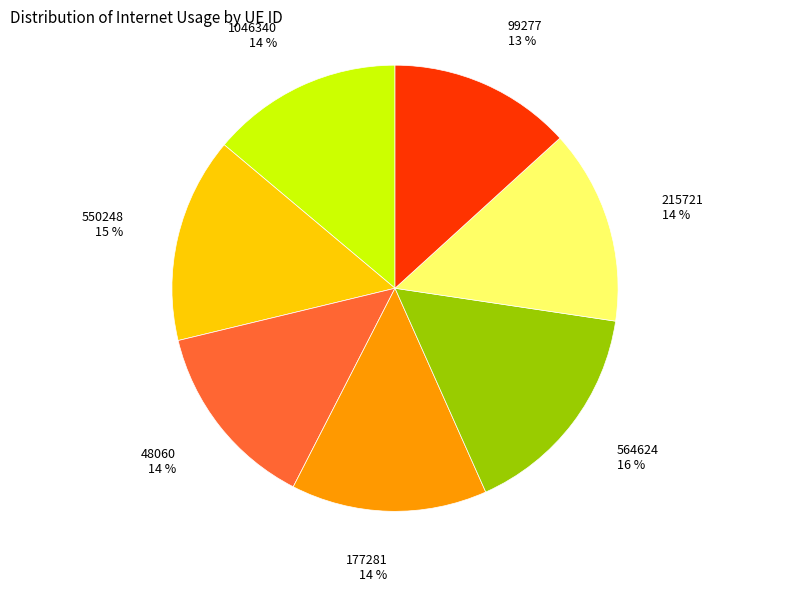

Between 99277 and 564624, which is larger?

564624